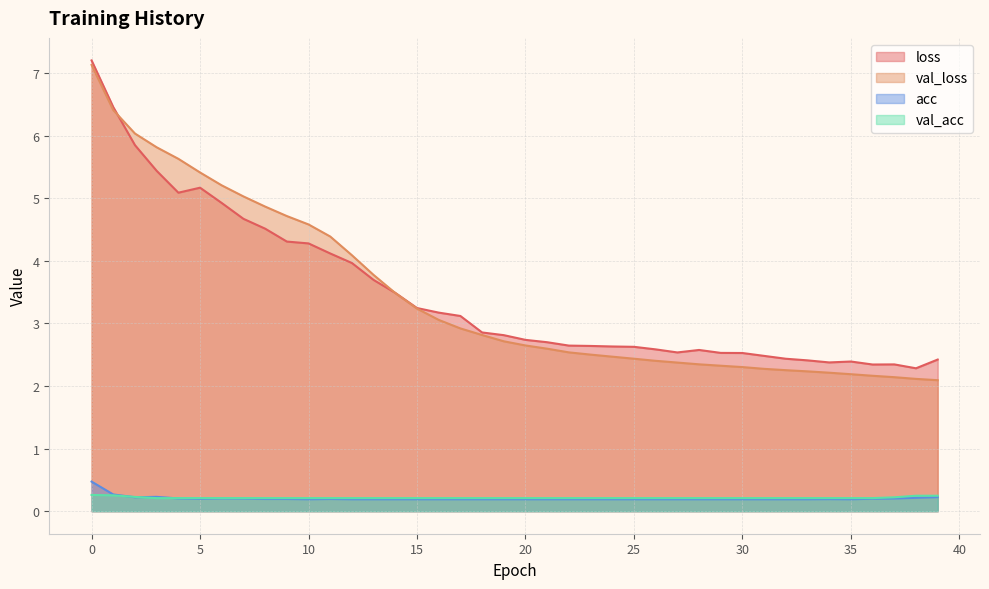

True or false: loss and val_loss cross at least once.

True